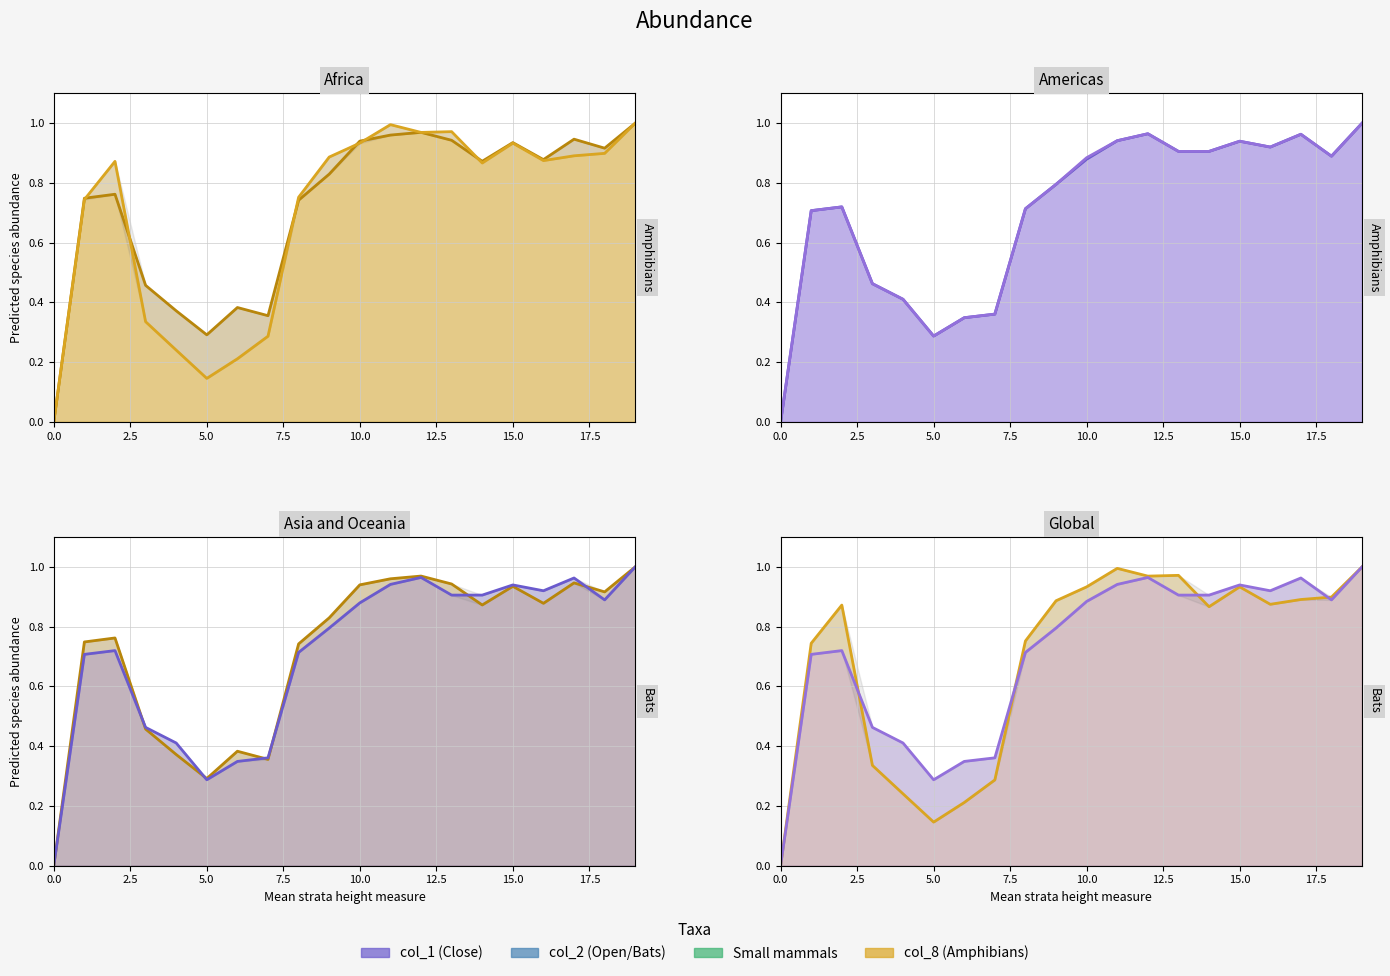

What is the label of the 19th point from the left?

18